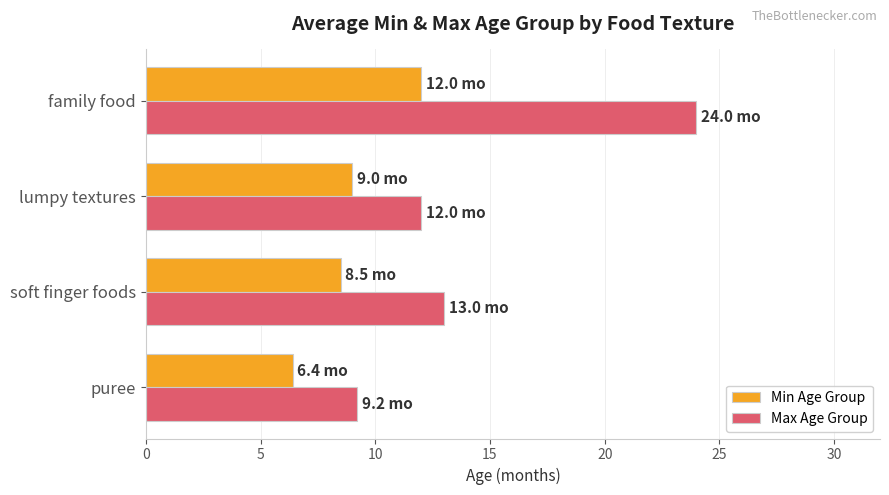

At which category does the chart reach its peak across all series?

family food